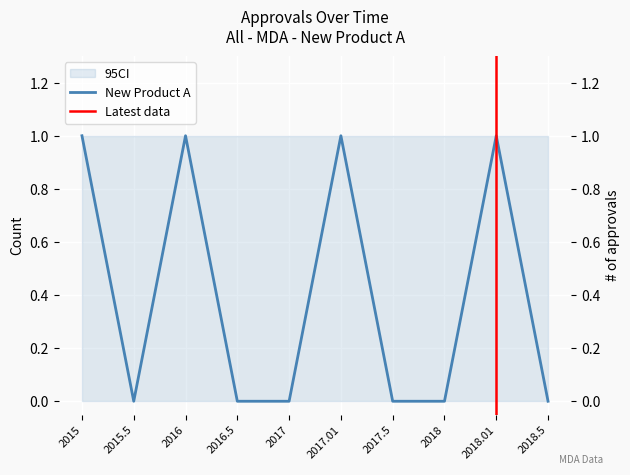

What is the difference between the maximum and second lowest values?

1